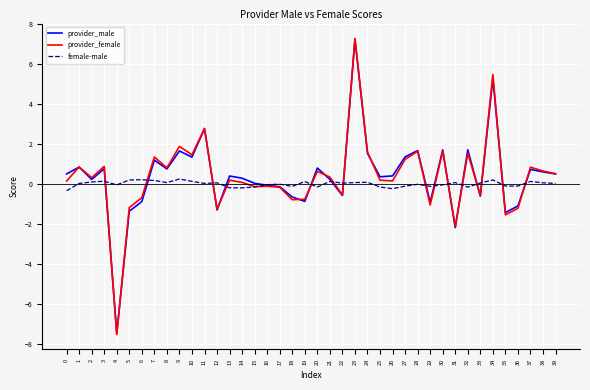

Is the value of female-male at 2 greater than the value of provider_male at 29?

Yes